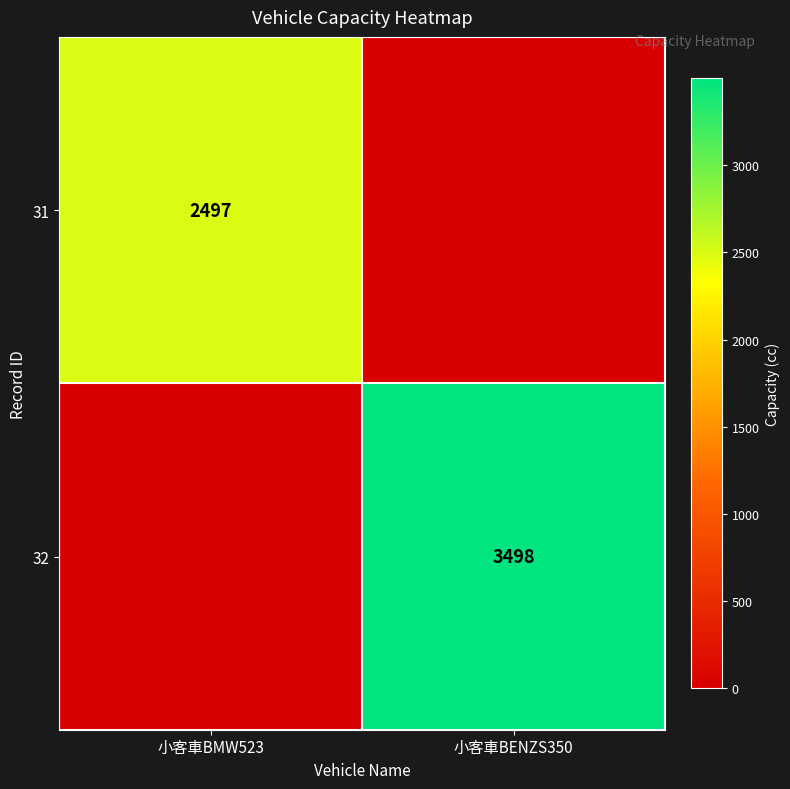

True or false: 32 has a value of 1137 at 小客車BENZS350.

False